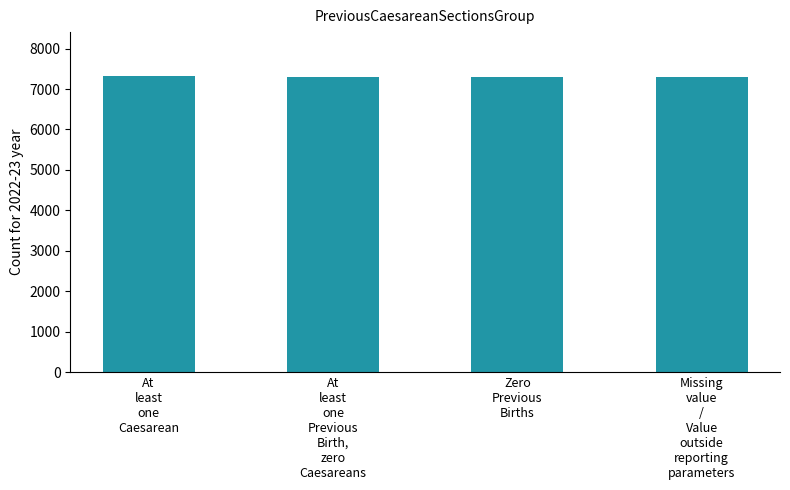

What is the greatest value displayed?

7310